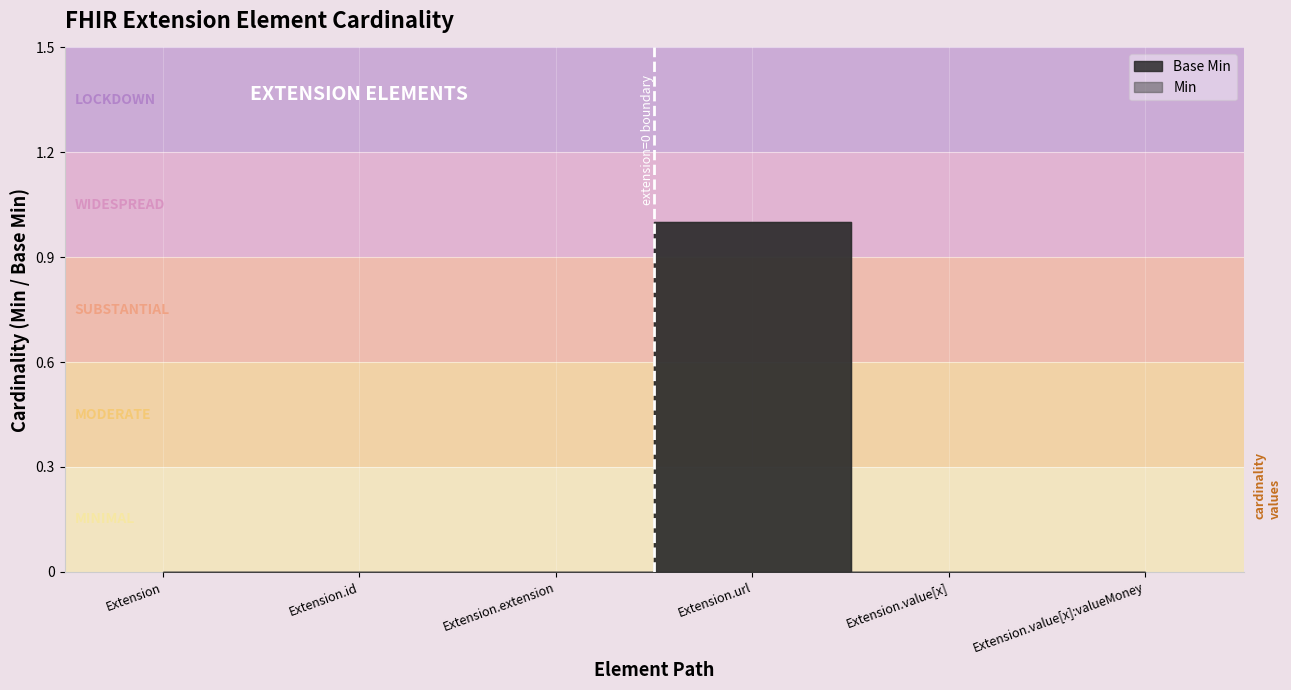

True or false: Min has more than 2 interior local peaks.

False